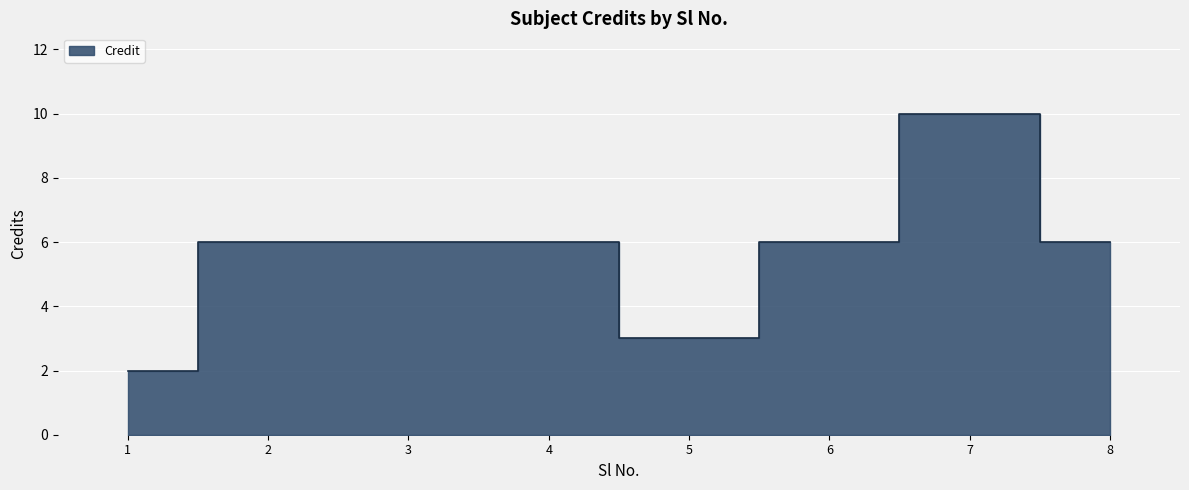

What is the greatest value displayed?

10